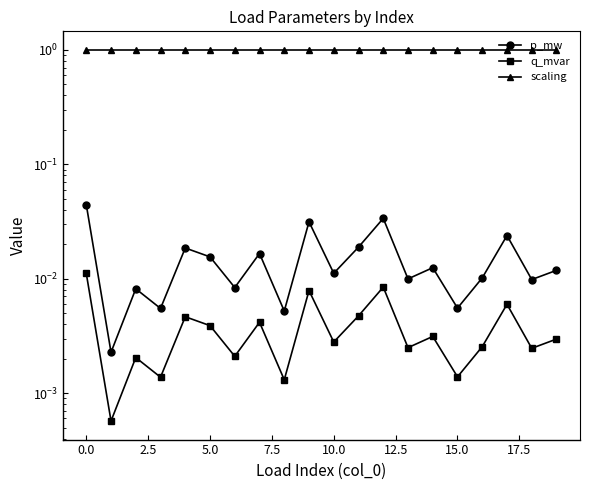

What value does the scaling series have at 12.5?

1.0